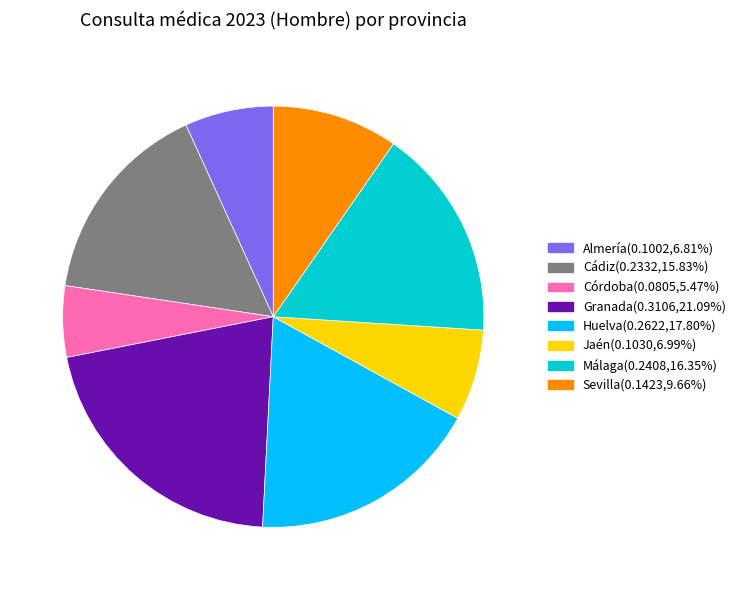

Do Sevilla and Córdoba together represent more than half of the pie?

No